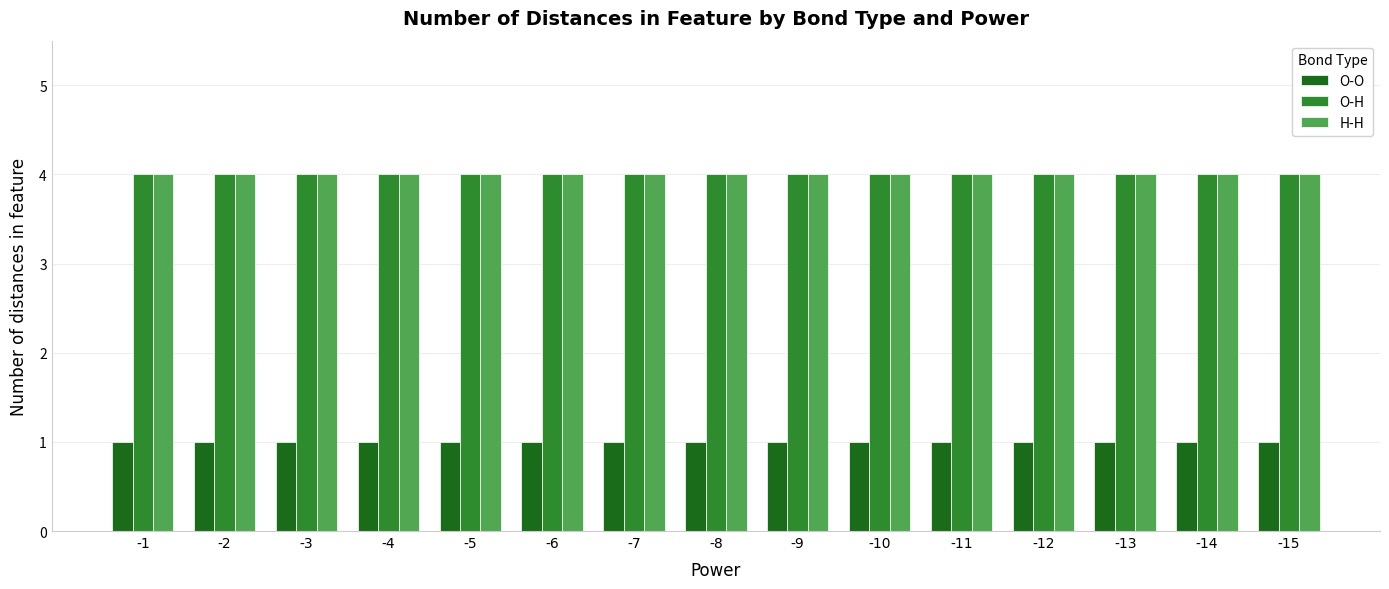

How many categories are shown in the chart?

15